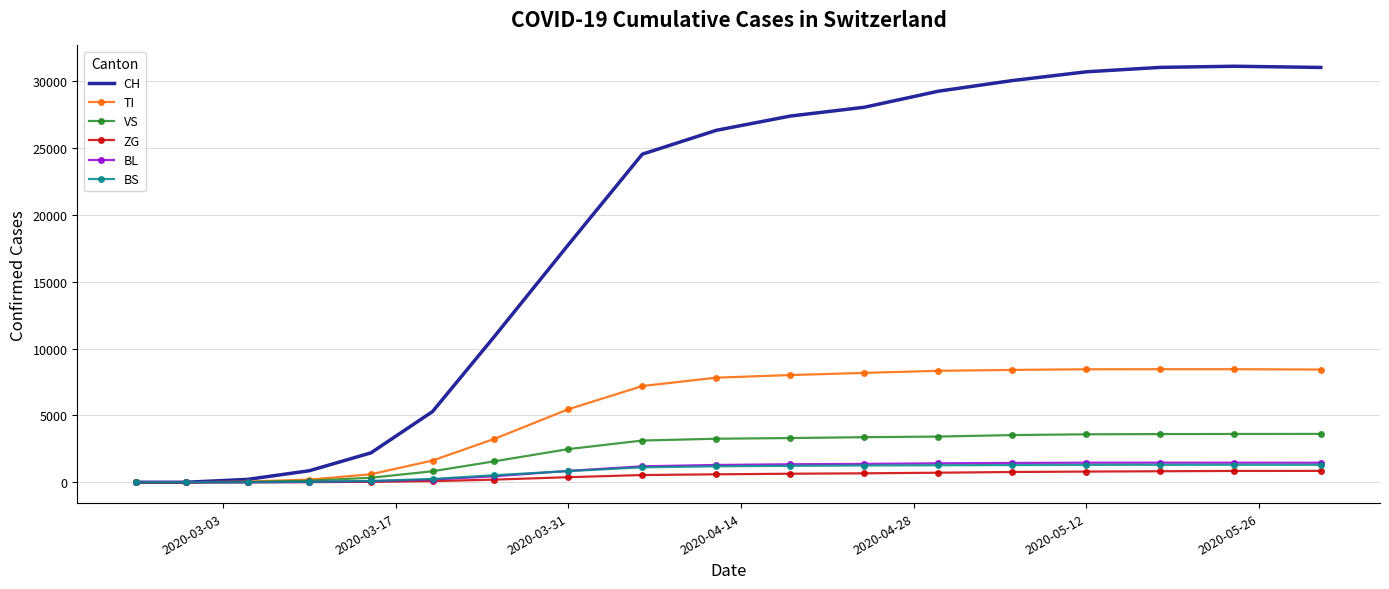

Which series has the largest total across all categories?

CH